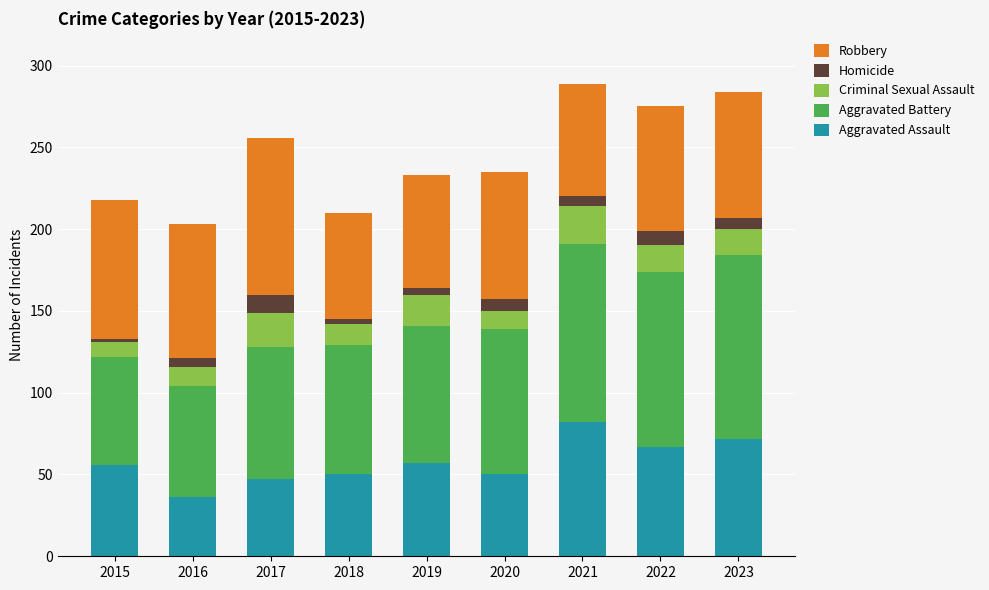

What is the total value across all series at 2023?

284